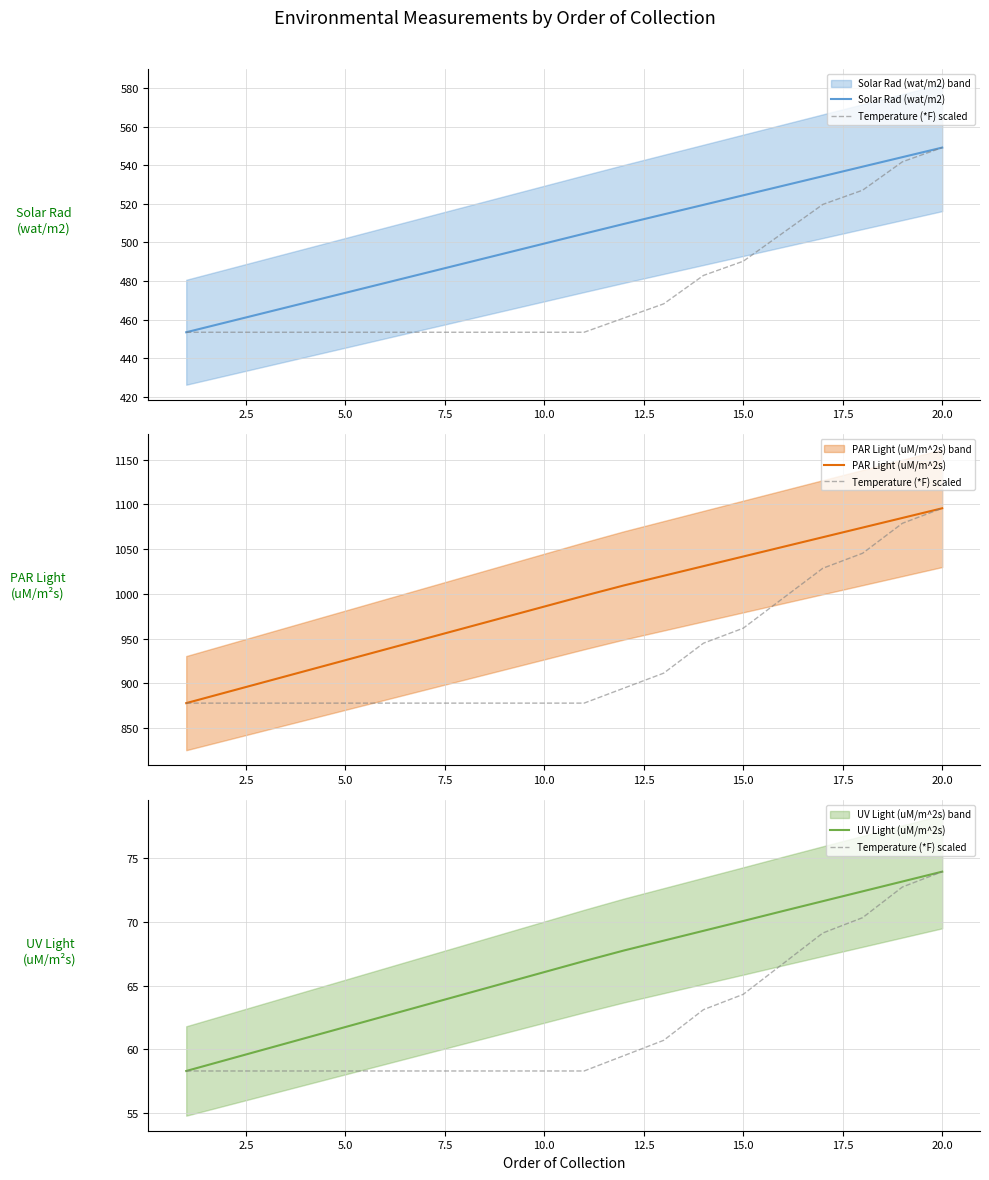

Is it true that Solar Rad (wat/m2) equals 238.4 at 18?

False